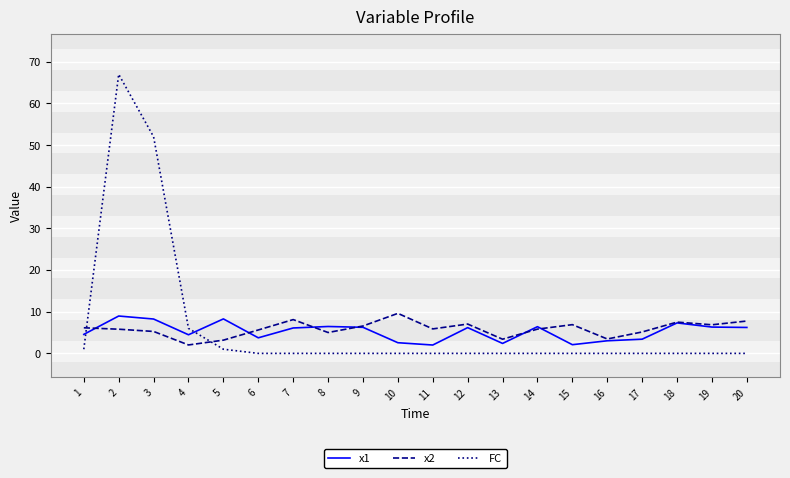

What is the highest value of the x2 series?

9.6